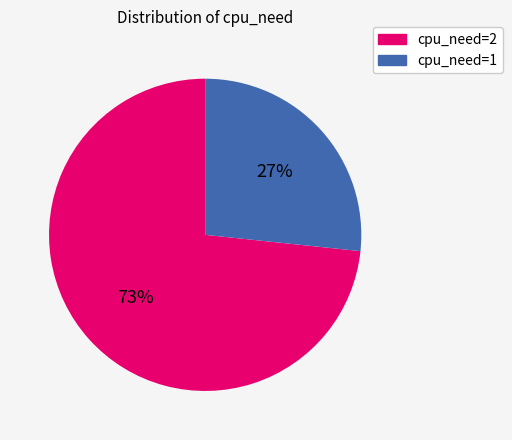

Is there a majority slice in this chart?

Yes